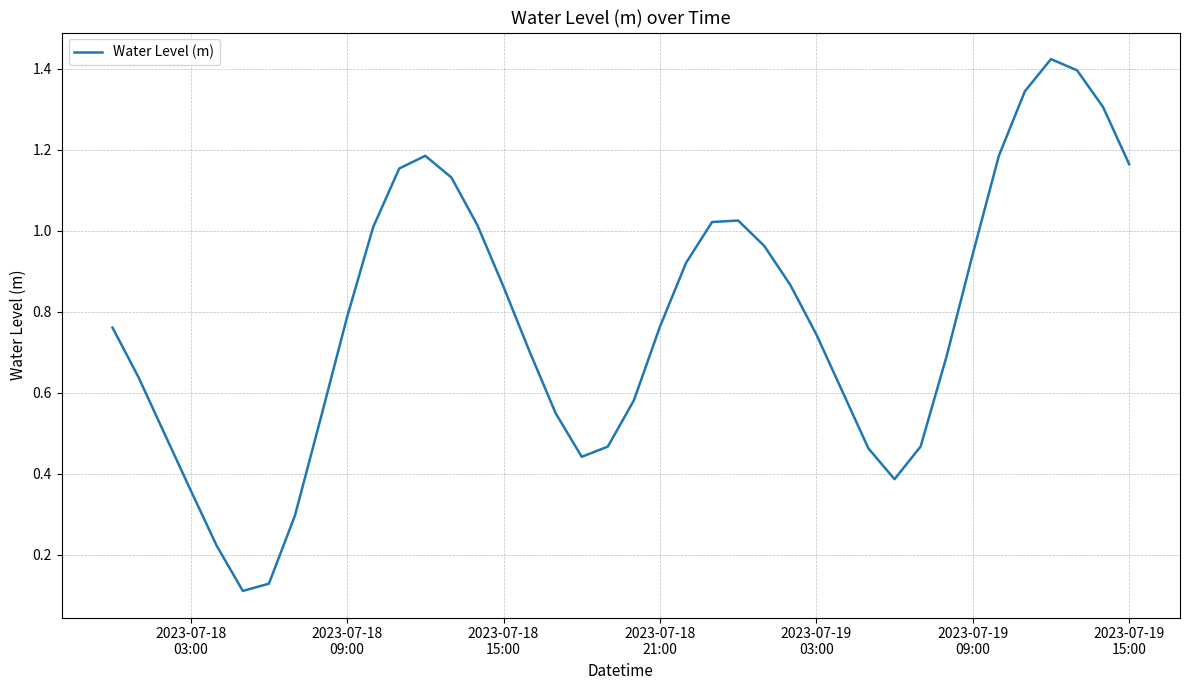

Does the chart display data point markers on the line(s)?

No